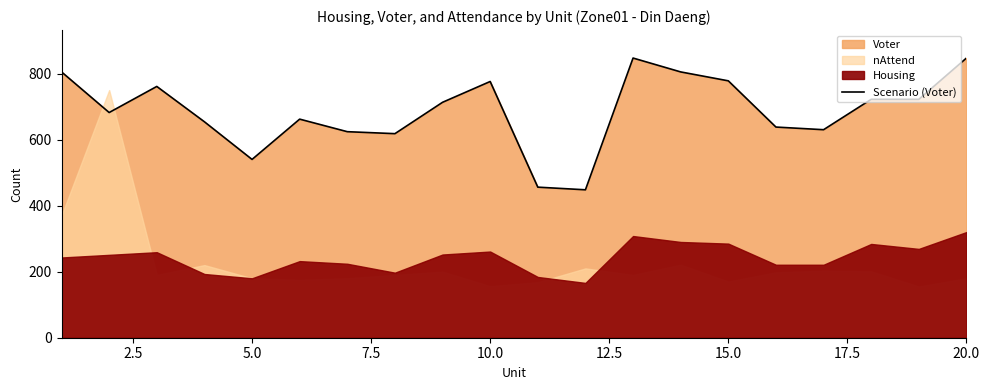

What is the minimum value for Scenario (Voter)?

448